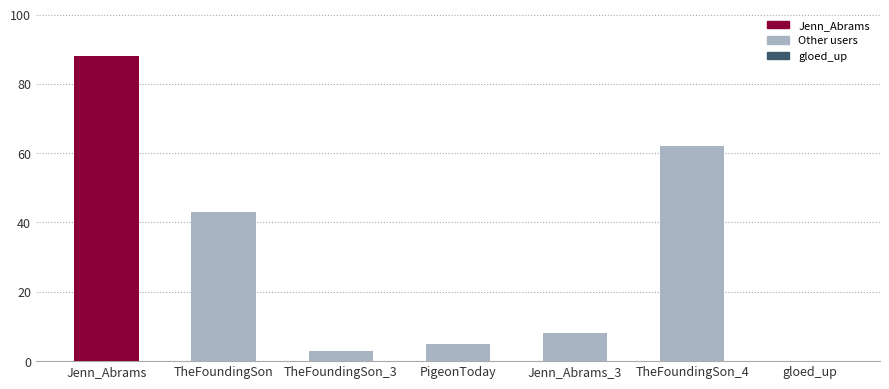

Which category has the highest value across all series?

Jenn_Abrams